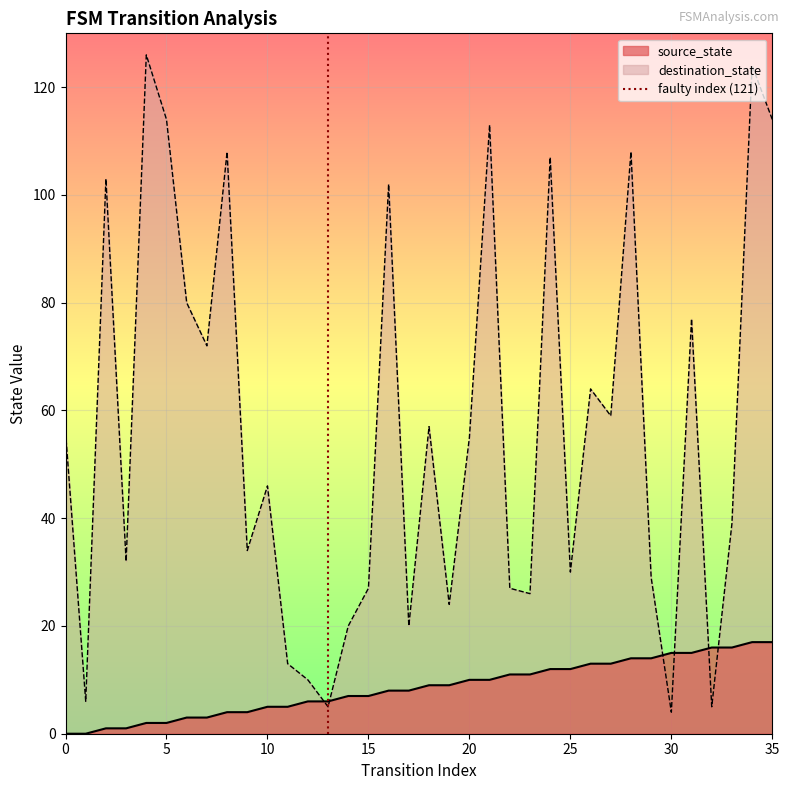

What is the minimum value for destination_state?

4